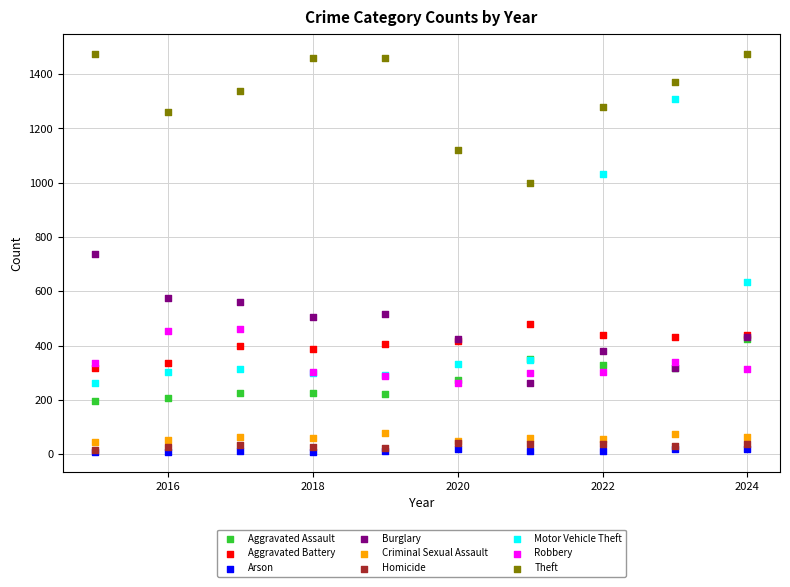

What are all the series names shown in the legend?

Aggravated Assault, Aggravated Battery, Arson, Burglary, Criminal Sexual Assault, Homicide, Motor Vehicle Theft, Robbery, Theft